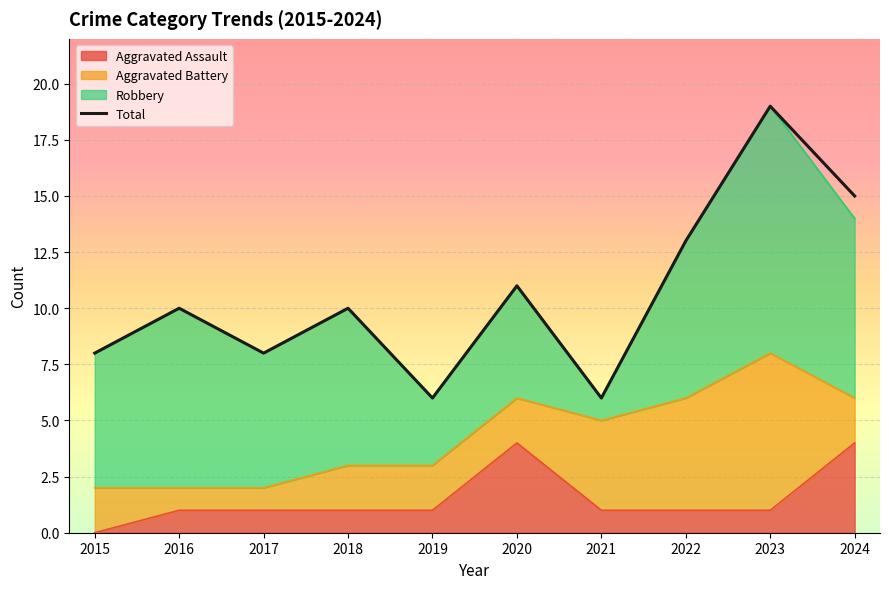

How many interior local valleys (lower than both neighbors) does the data have?

3